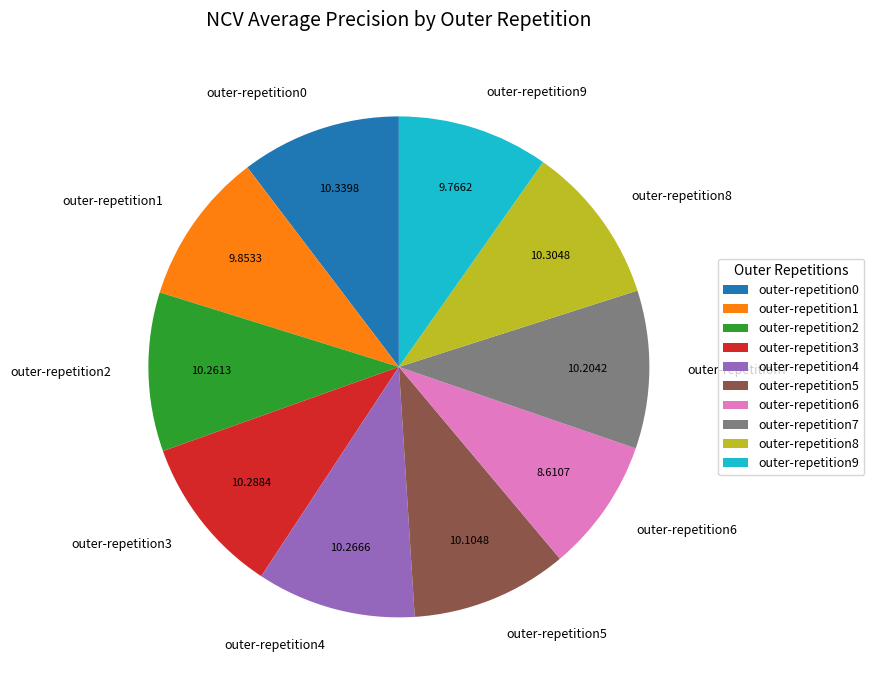

Is the sum of outer-repetition9 and outer-repetition5 greater than half?

No